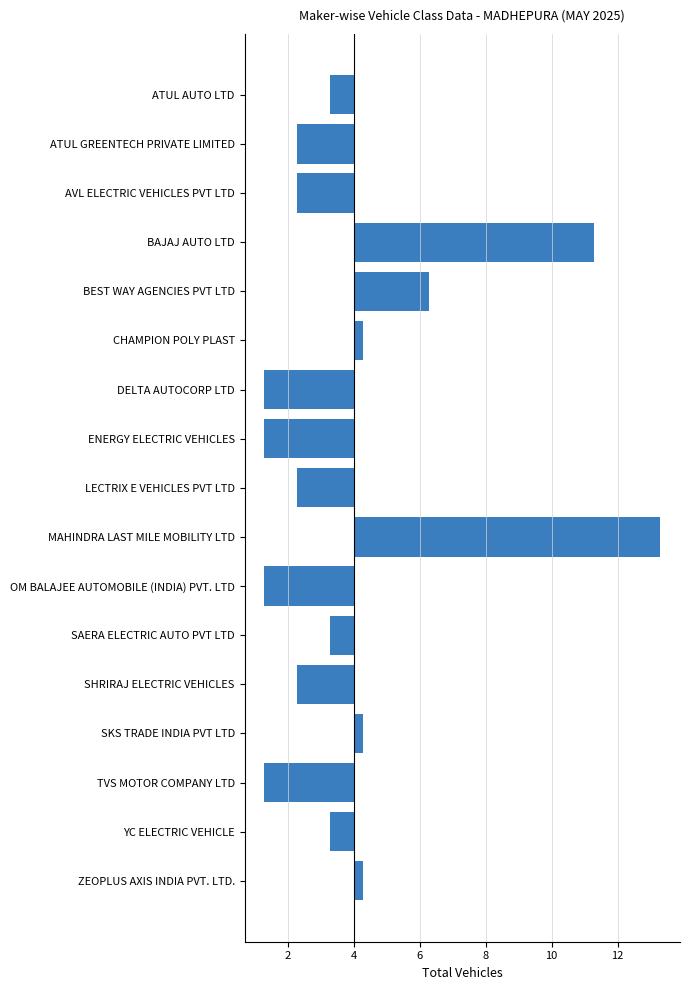

Does the chart contain any negative values?

Yes